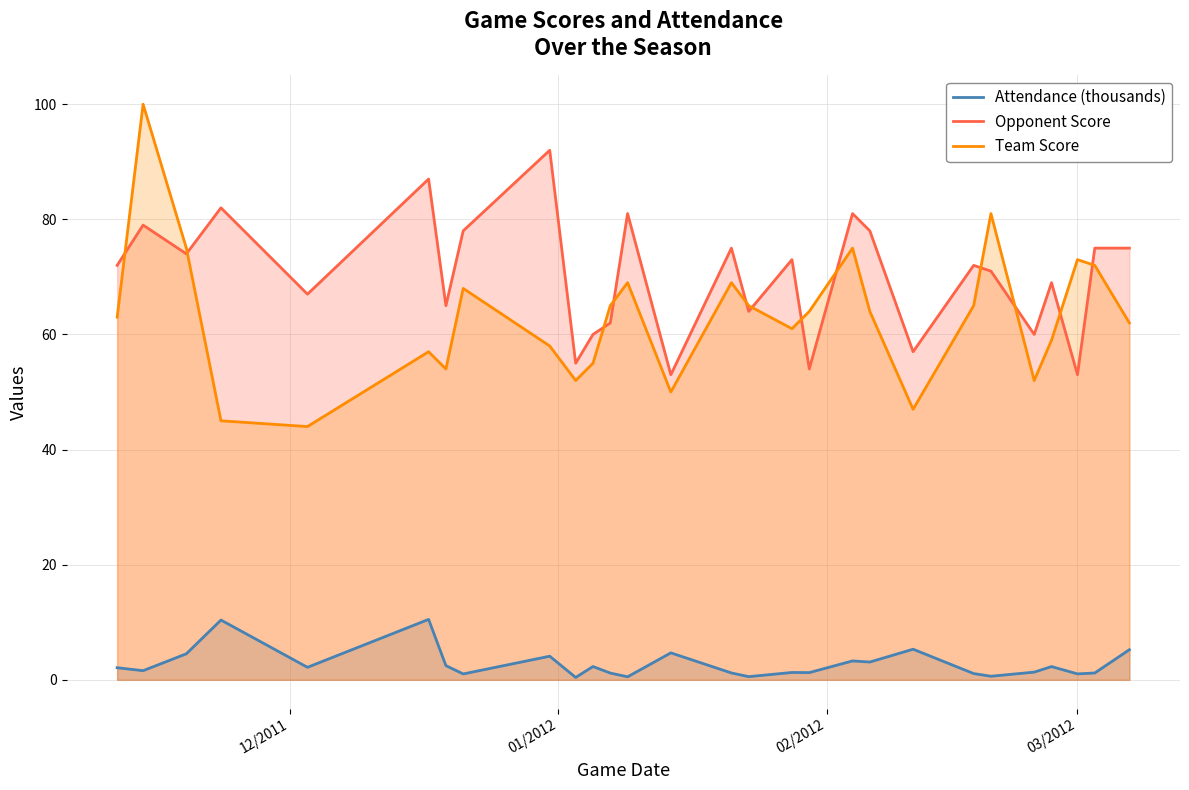

How many values in the Attendance (thousands) series are below 2?

14